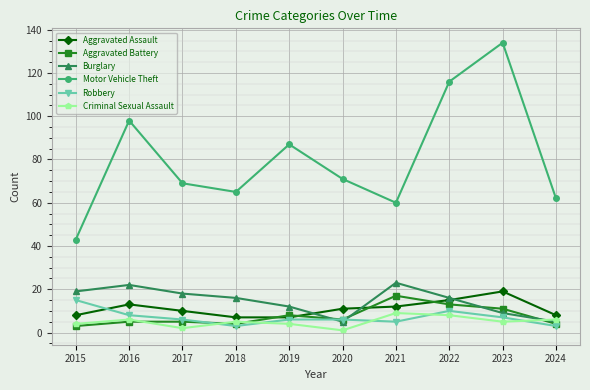

The Aggravated Assault series shows 19 at 2023. True or false?

True